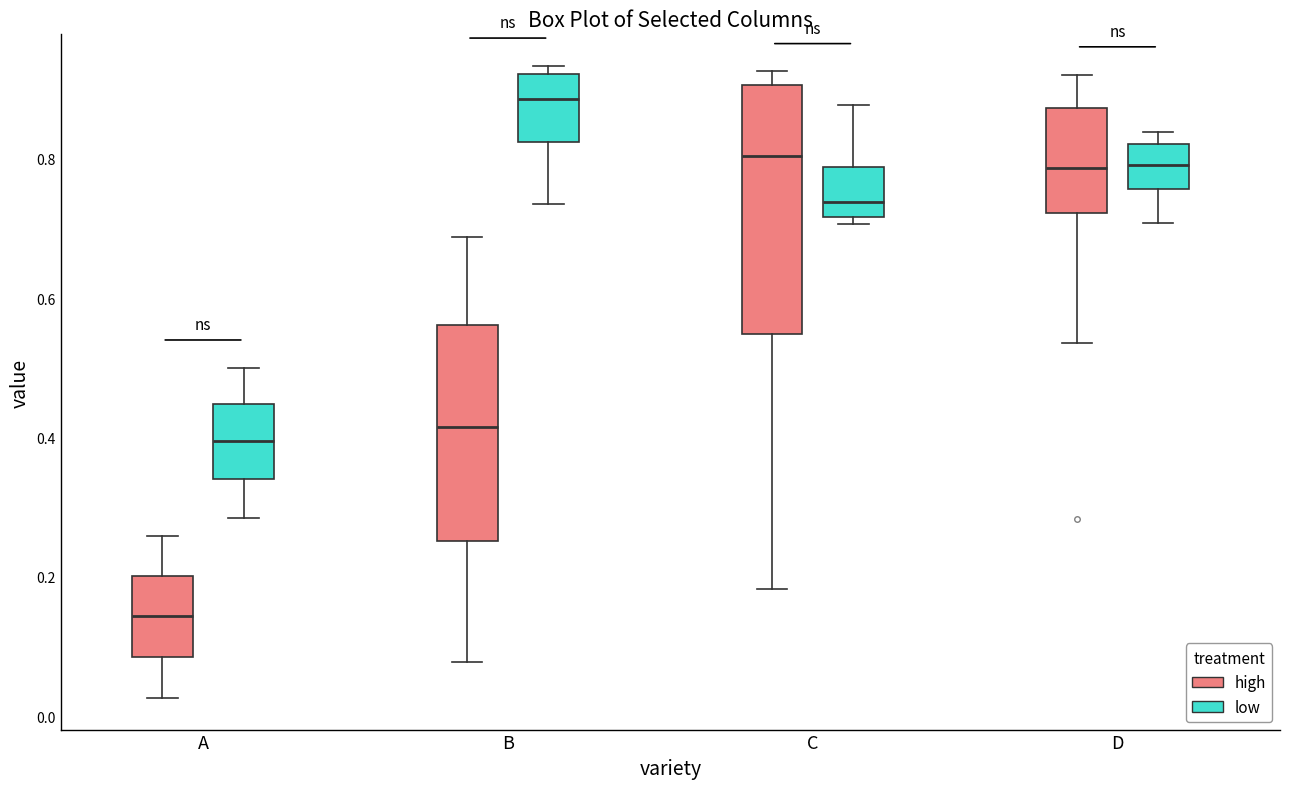

Which box's median line is the highest?

B (low)